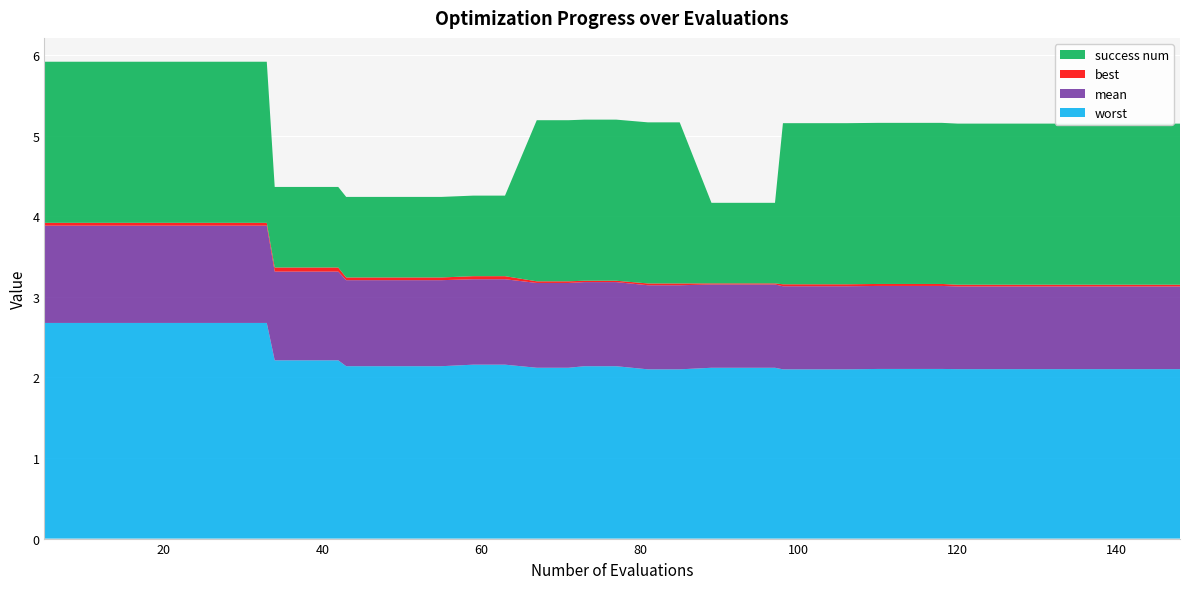

Reading right to left, extract all data points from this chart.

mean: 1.0	1.0	1.0	1.0	1.0	1.0	1.0	1.0	1.0	1.0	1.0	1.0	1.0	1.0	1.0	1.0	1.0	1.0	1.0	1.0	1.0	1.1	1.1	1.1	1.1	1.1	1.1	1.1	1.1	1.1	1.1	1.1	1.2	1.2	1.2	1.2	1.2	1.2	1.2	1.2
best: 0.0	0.0	0.0	0.0	0.0	0.0	0.0	0.0	0.0	0.0	0.0	0.0	0.0	0.0	0.0	0.0	0.0	0.0	0.0	0.0	0.0	0.0	0.0	0.0	0.0	0.0	0.0	0.0	0.0	0.1	0.1	0.1	0.0	0.0	0.0	0.0	0.0	0.0	0.0	0.0
worst: 2.1	2.1	2.1	2.1	2.1	2.1	2.1	2.1	2.1	2.1	2.1	2.1	2.1	2.1	2.1	2.1	2.1	2.1	2.1	2.1	2.1	2.1	2.1	2.2	2.2	2.1	2.1	2.1	2.1	2.2	2.2	2.2	2.7	2.7	2.7	2.7	2.7	2.7	2.7	2.7
success num: 2.0	2.0	2.0	2.0	2.0	2.0	2.0	2.0	2.0	2.0	2.0	2.0	2.0	2.0	1.0	1.0	1.0	2.0	2.0	2.0	2.0	2.0	2.0	1.0	1.0	1.0	1.0	1.0	1.0	1.0	1.0	1.0	2.0	2.0	2.0	2.0	2.0	2.0	2.0	2.0